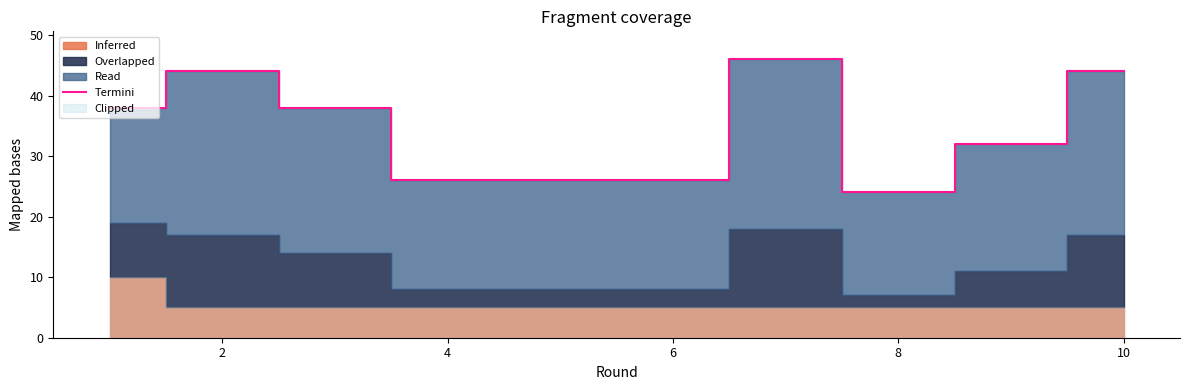

Which has a higher value, 8 or 6?

6